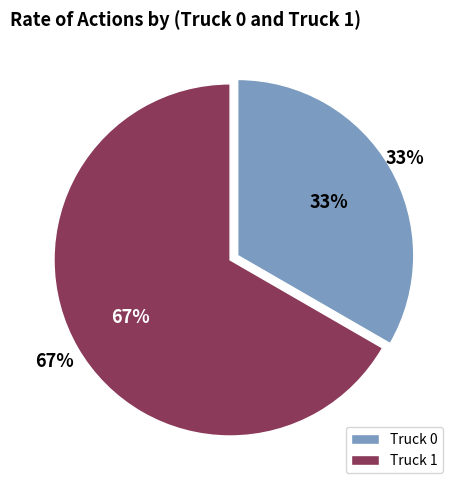

Is it true that Truck 0 is 40% of the pie?

False